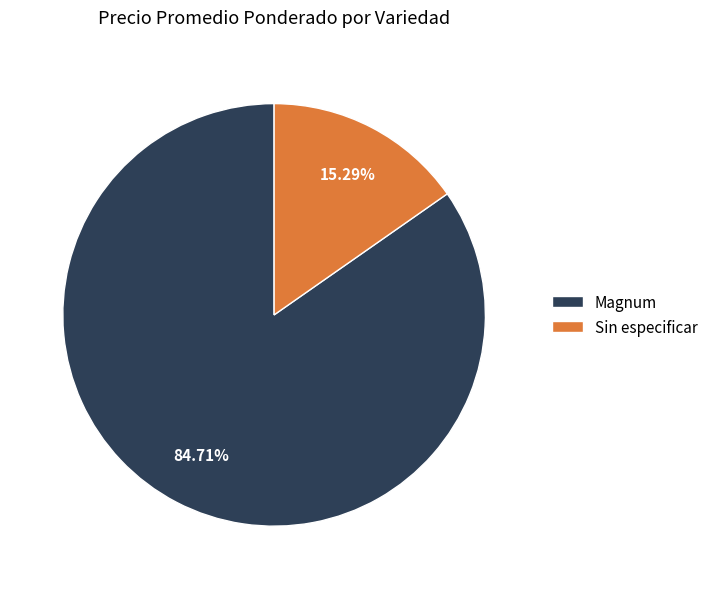

Which category has the smallest portion of the pie?

Sin especificar